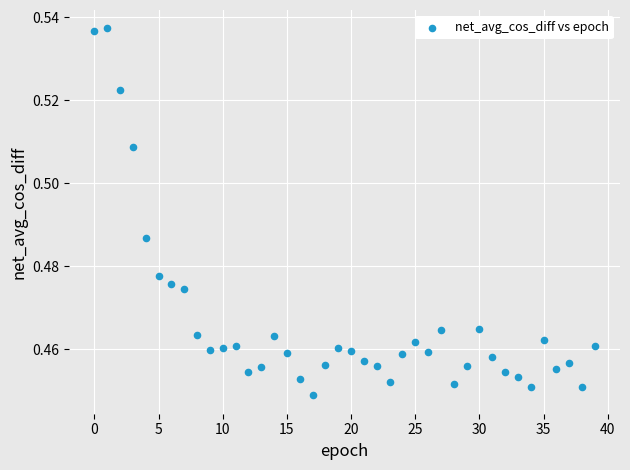

How many data points are displayed?

40